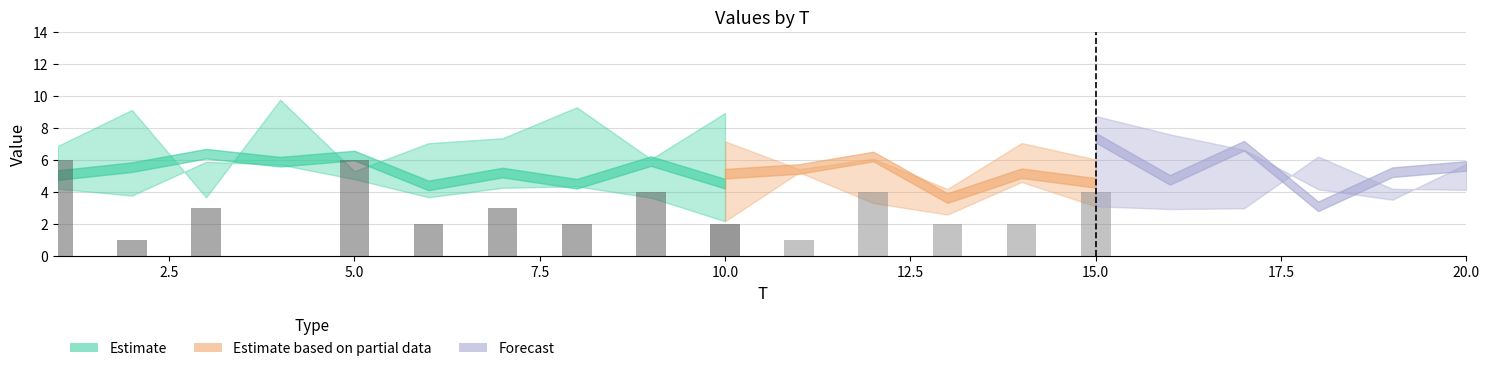

Read the x2 value at 4.

5.7